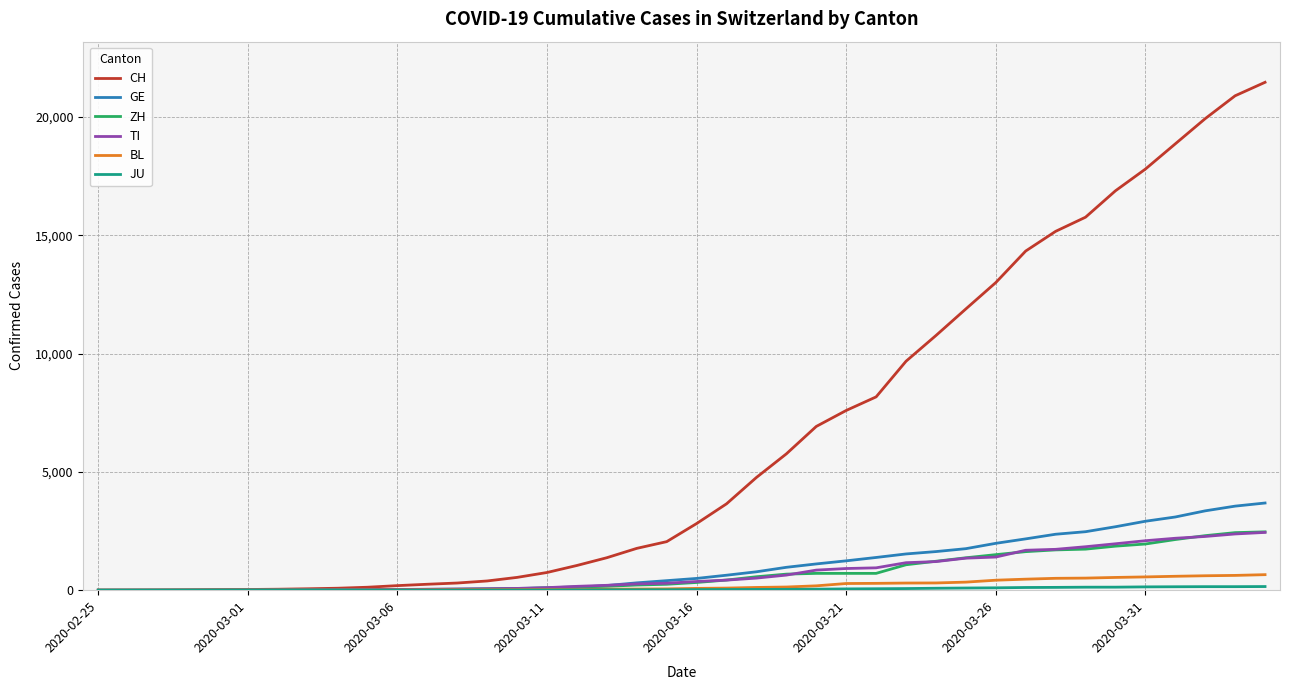

What is the maximum value shown in the chart?

21468